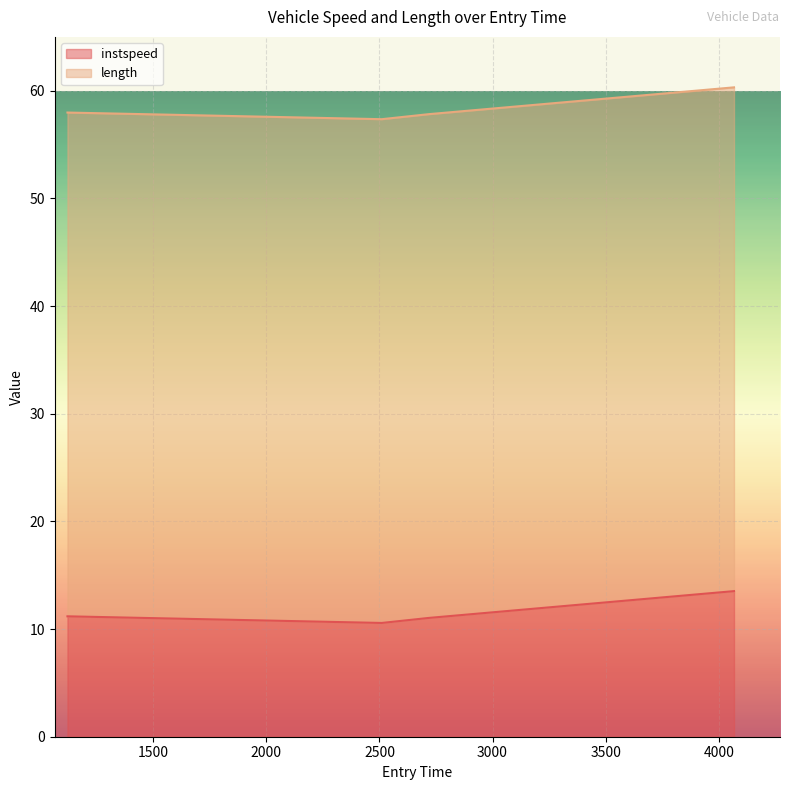

Where is the data nearest to the value 12?

1120.5620188557239